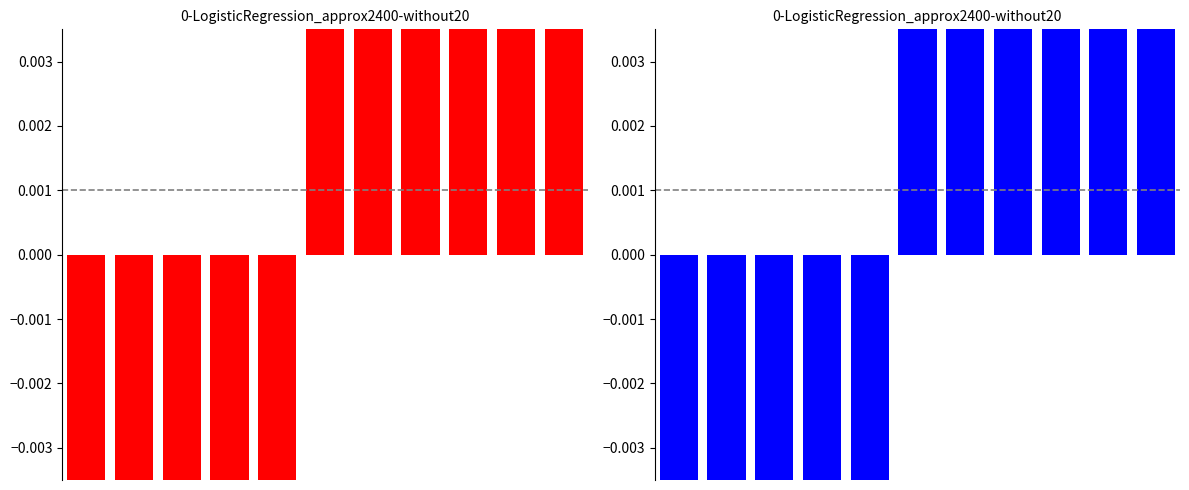

How many data points in RMSE are above 0?

6